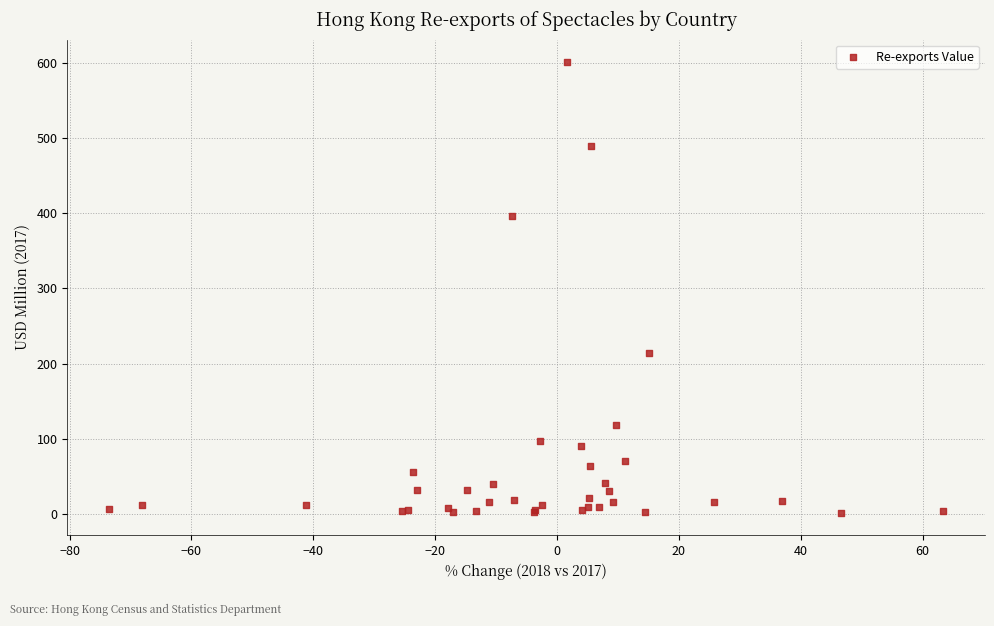

What Y value in the scatter plot is closest to 301?

214.2